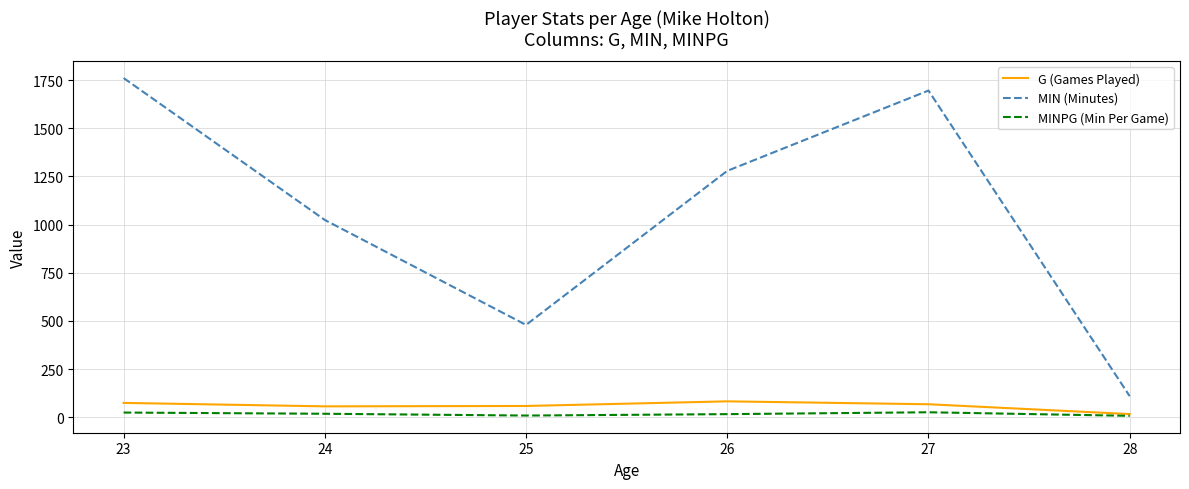

What is the maximum value for MIN (Minutes)?

1761.0